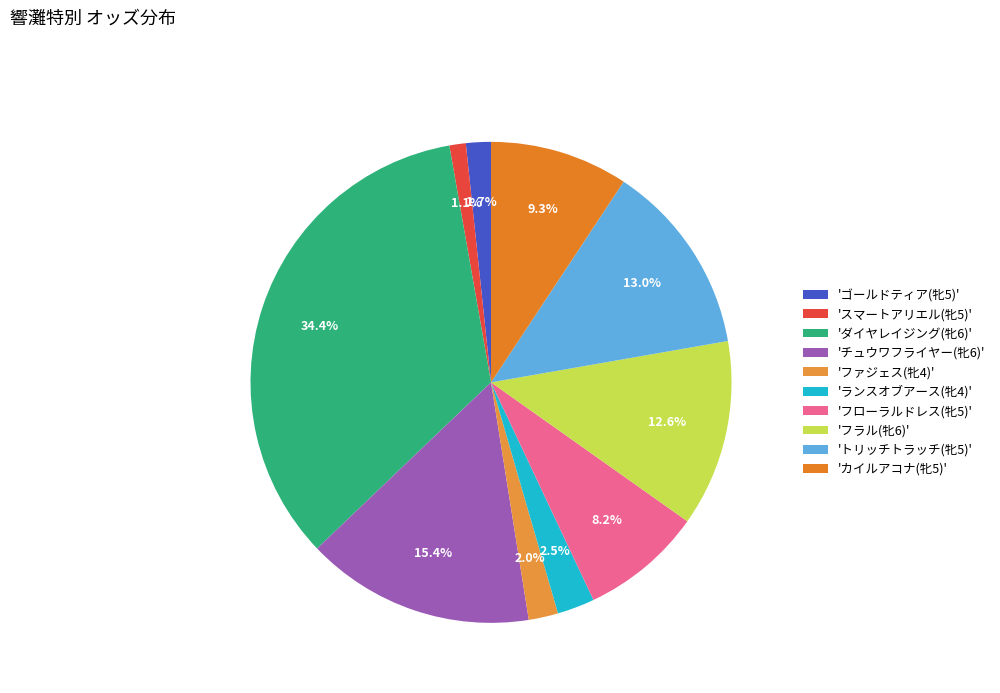

Is there a majority slice in this chart?

No